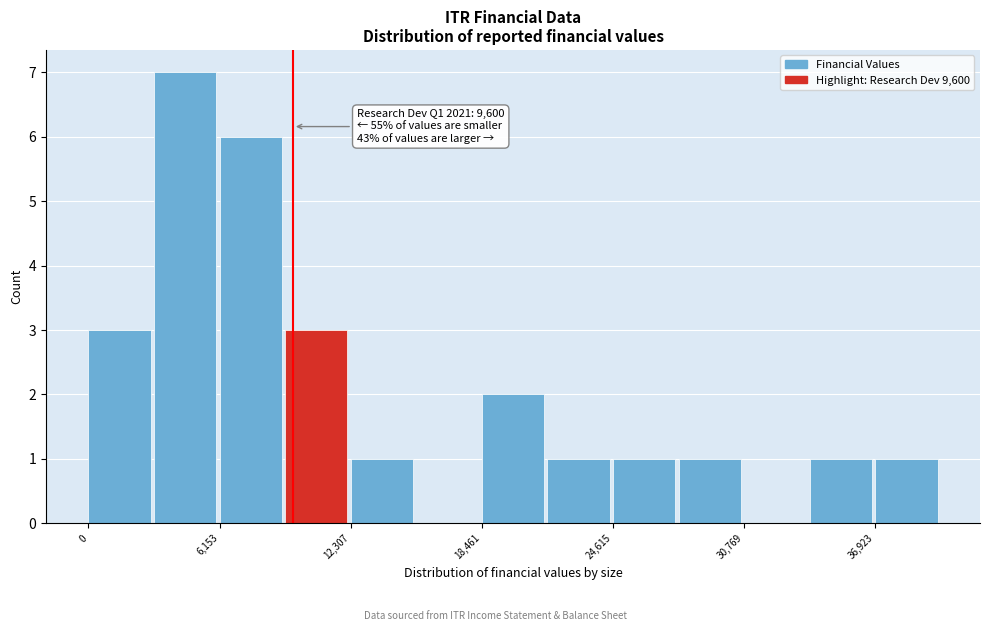

Read against the x-axis, roughly where is the centre of the tallest bar?

5000